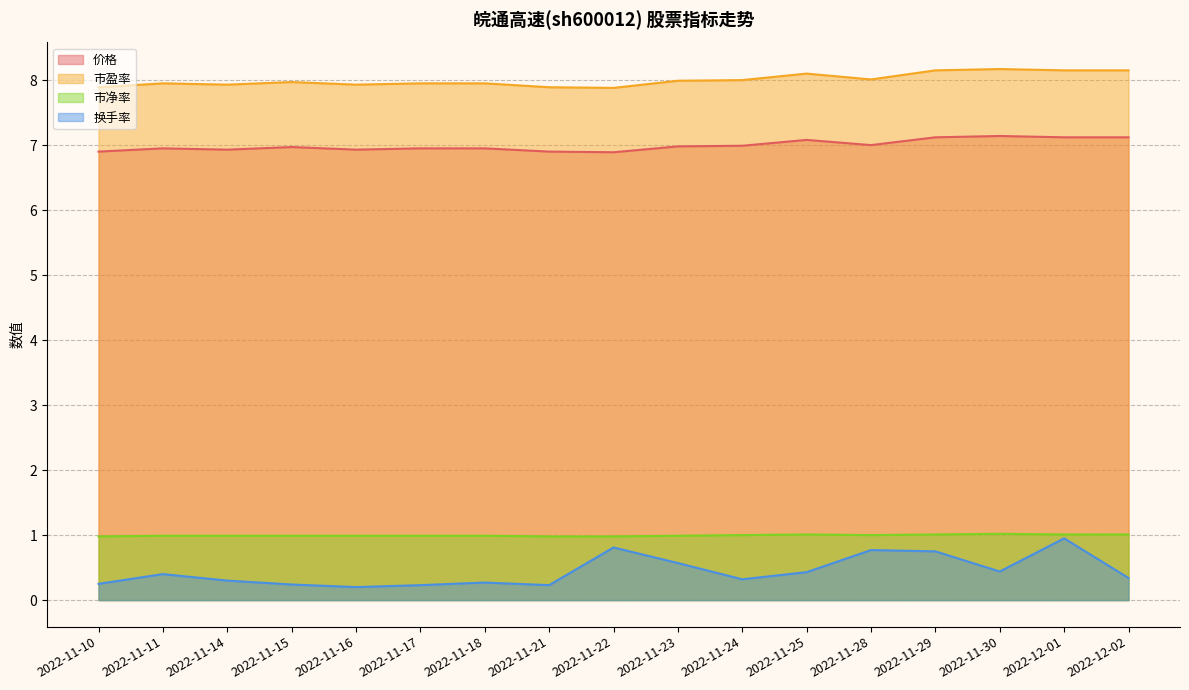

Does the chart have visible grid lines?

Yes